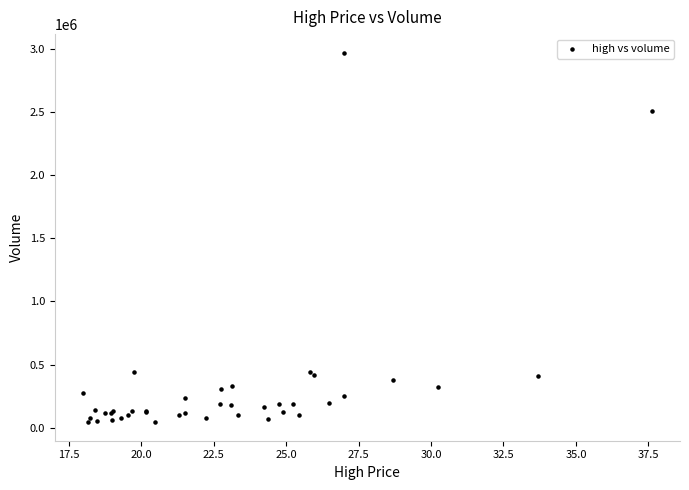

What Y value in the scatter plot is closest to 1506800?

2507800